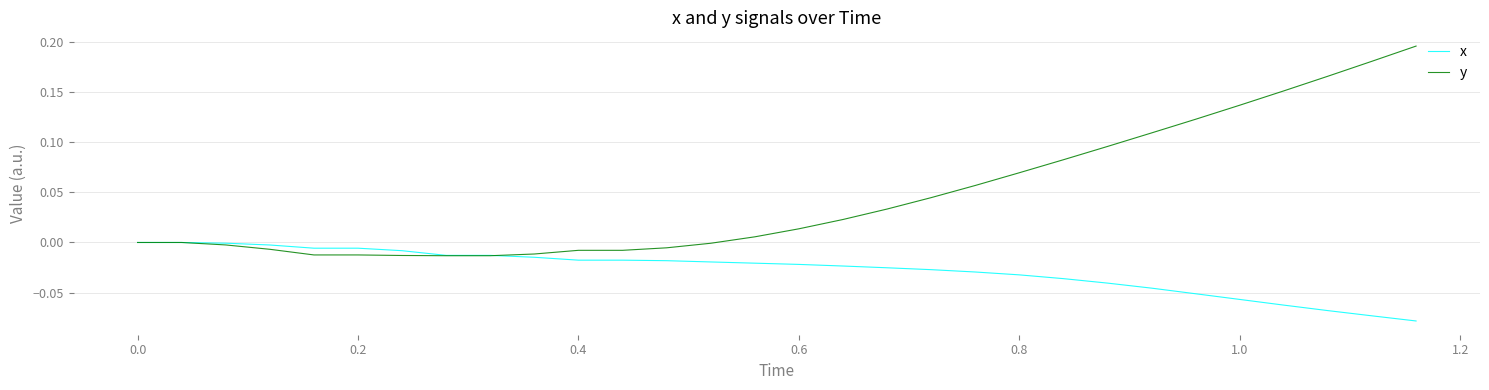

After their last crossing, which series has the higher values: y or x?

y